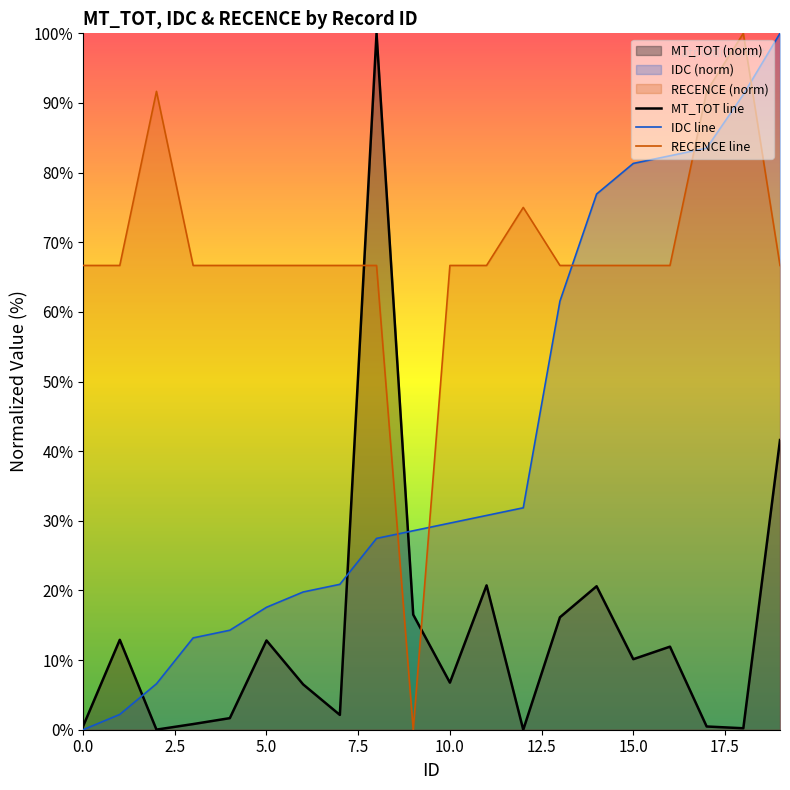

Rank the series by their average value, from lowest to highest.

MT_TOT line, IDC line, RECENCE line